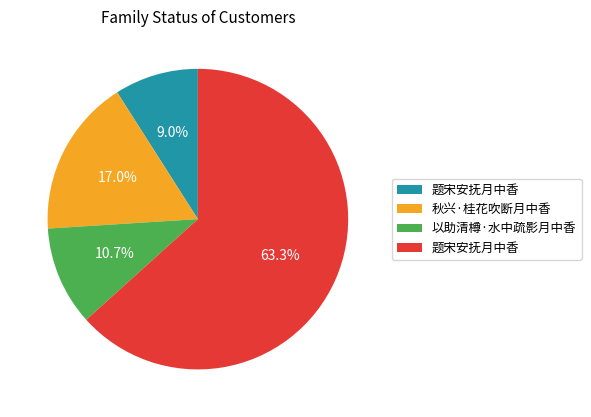

How many segments does this pie chart have?

4